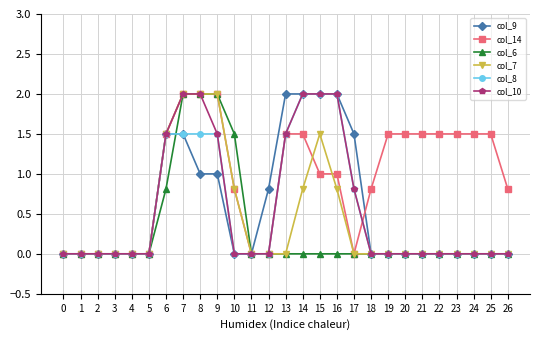

What is the value of the col_9 point at the 9th from the left?

1.0